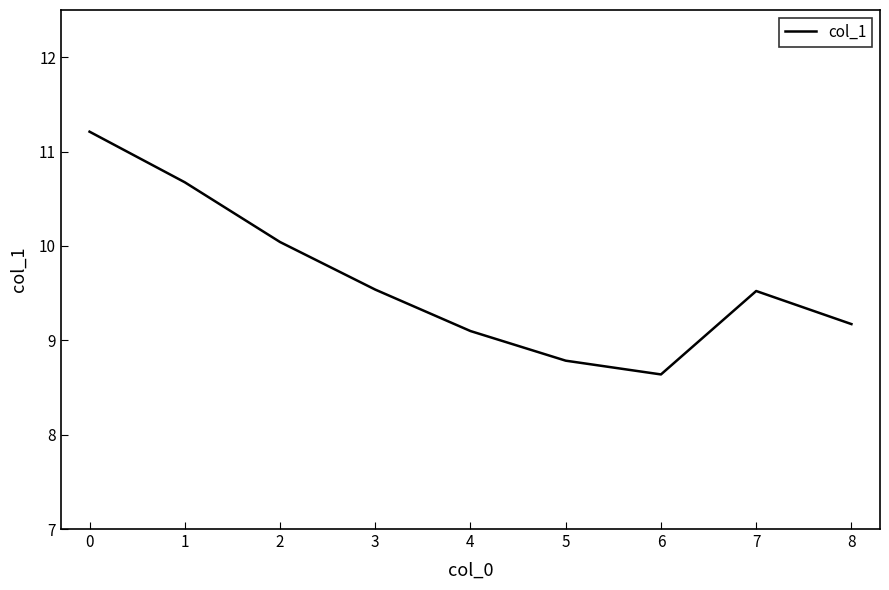

What is the sum of all values?

86.7